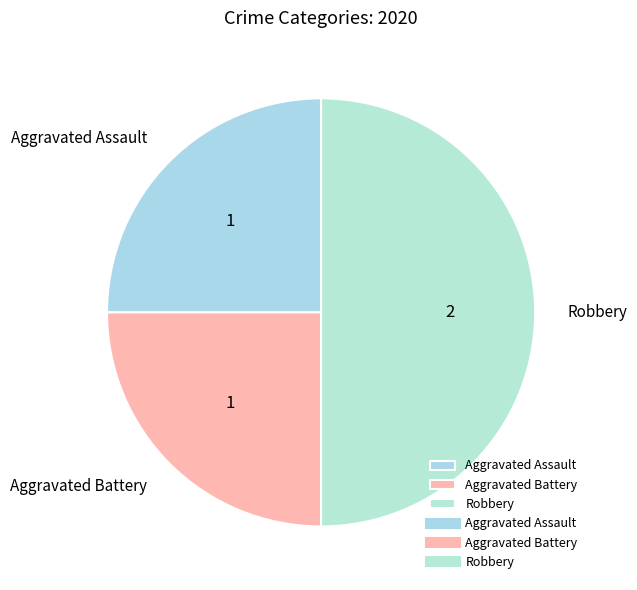

The Robbery slice represents 50% of the pie. True or false?

True